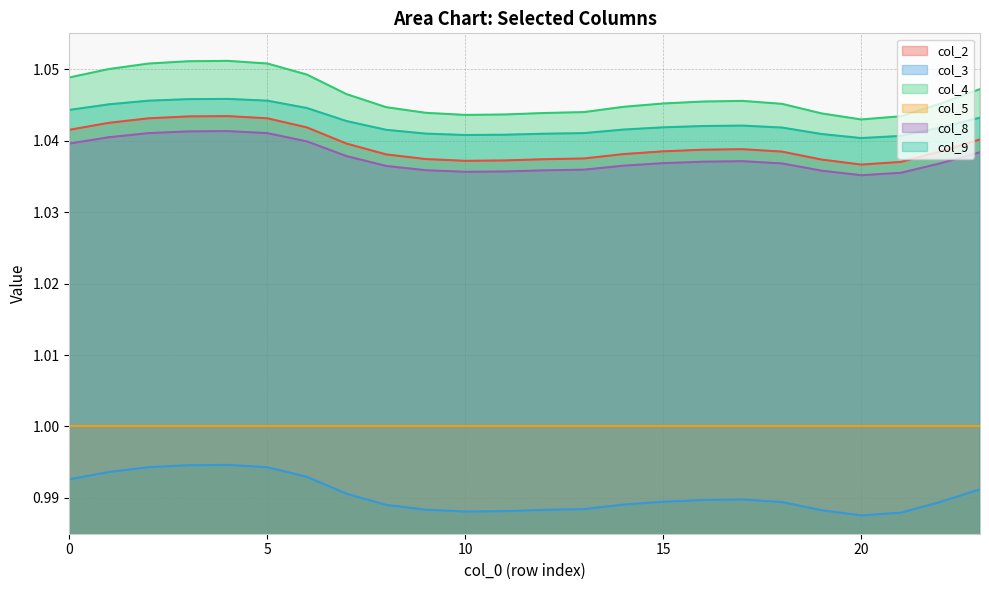

Where is col_3 nearest to the value 0?

20